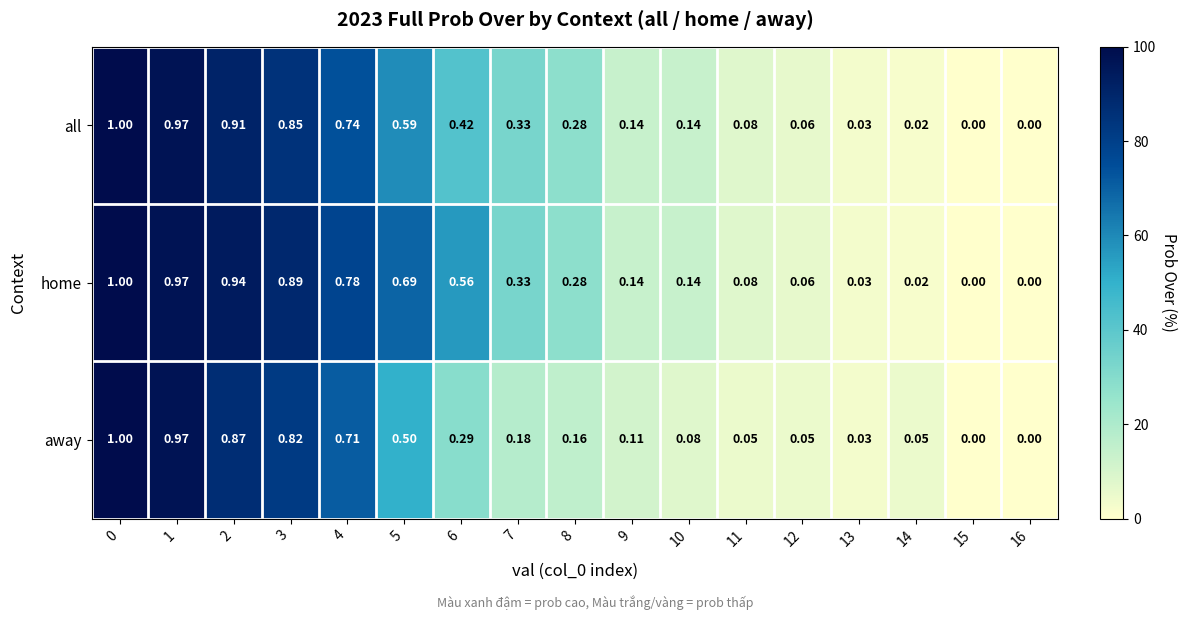

Between 0 and 11, which series saw the biggest shift?

away